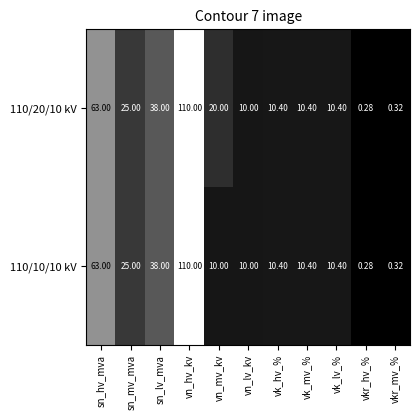

Where is 110/20/10 kV nearest to the value 55?

sn_hv_mva